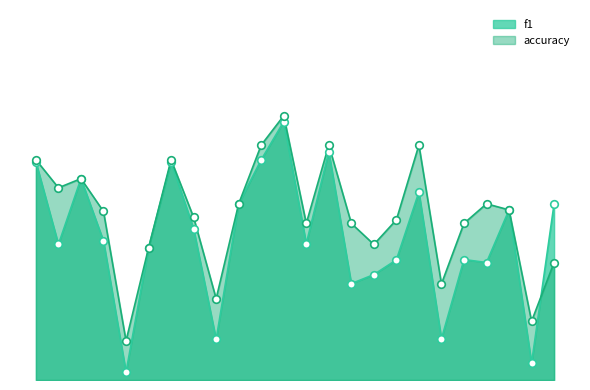

Which series contains the highest Y value?

accuracy